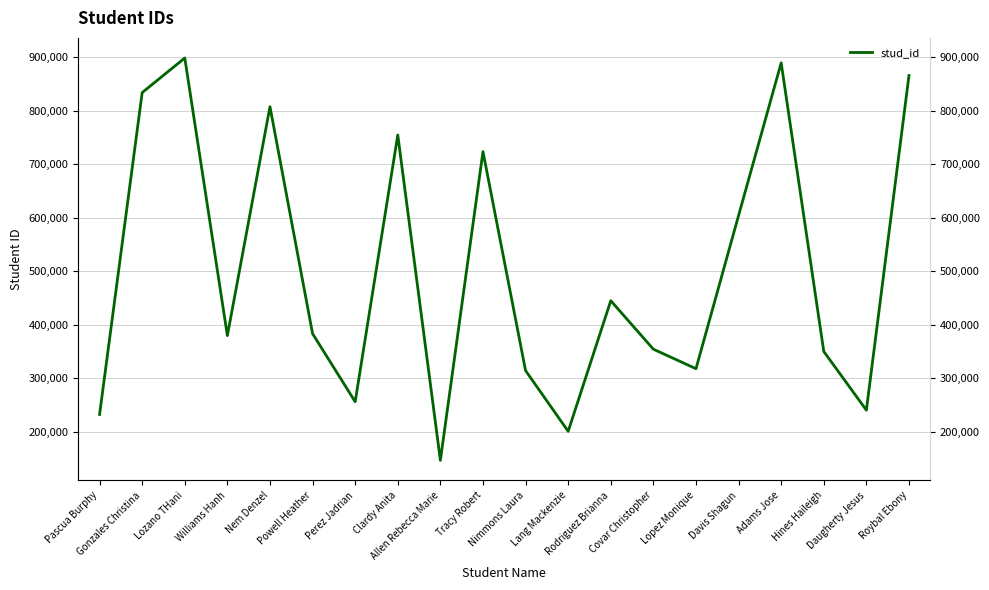

Is this an area chart (filled region under the line)?

No